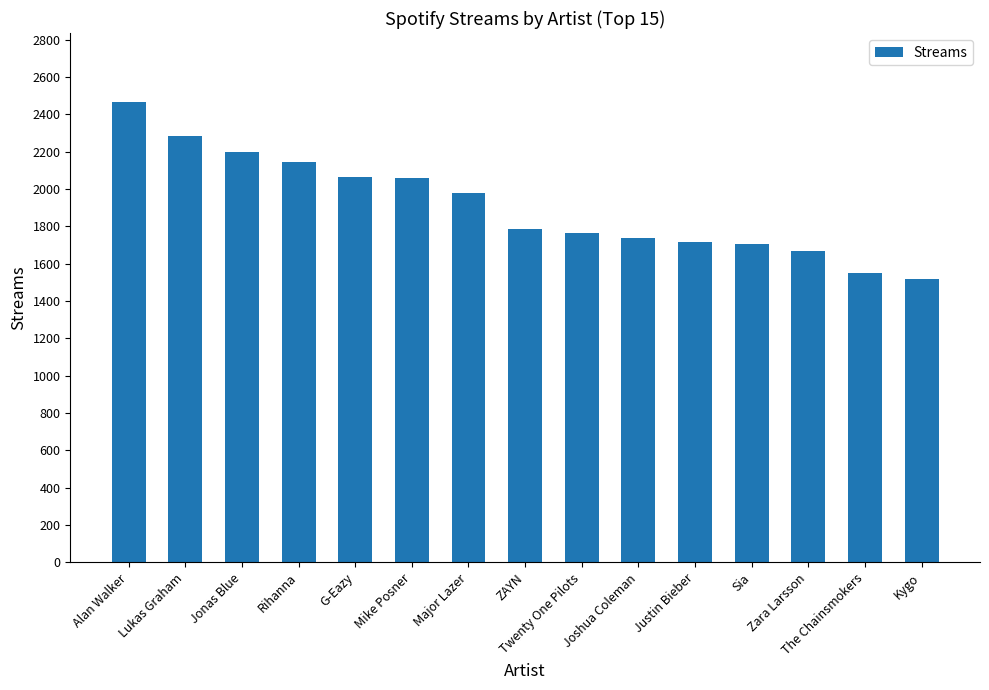

Count the number of data series in this chart.

1